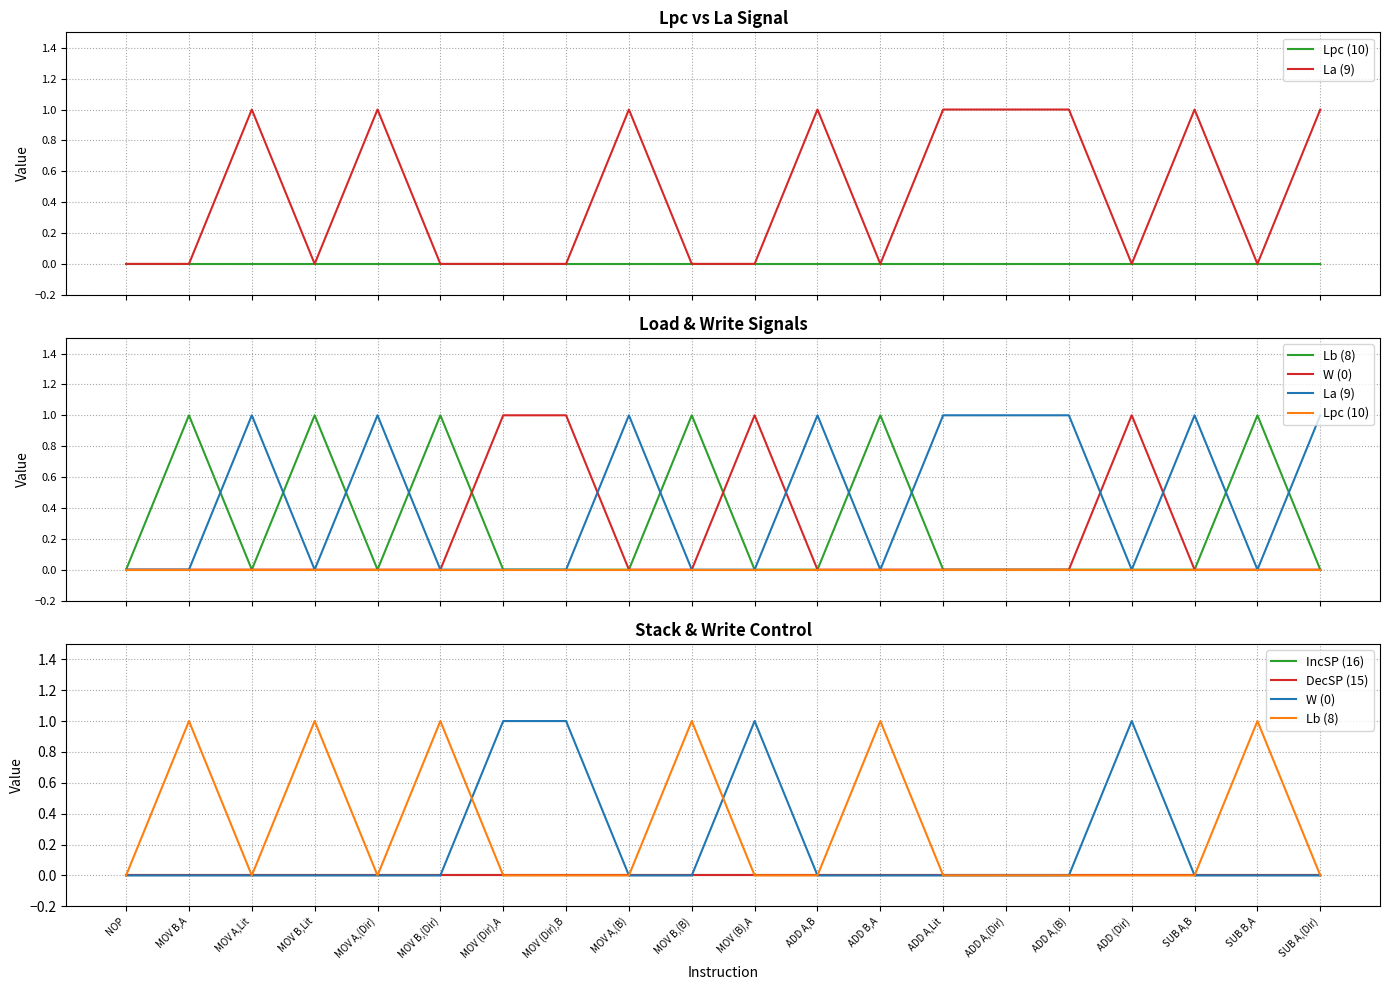

Rank the series by their maximum value, from lowest to highest.

Lpc (10), IncSP (16), DecSP (15), La (9), Lb (8), W (0)